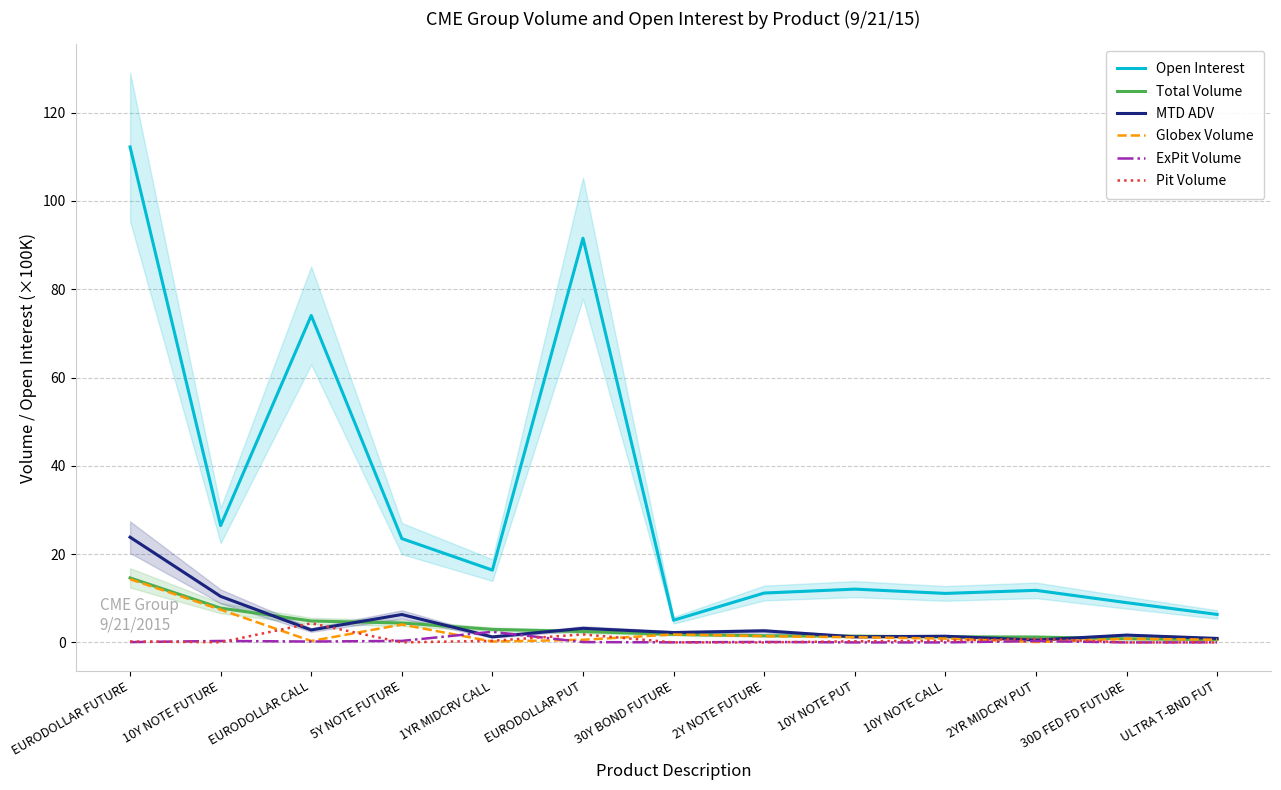

True or false: MTD ADV and Total Volume cross at least once.

True